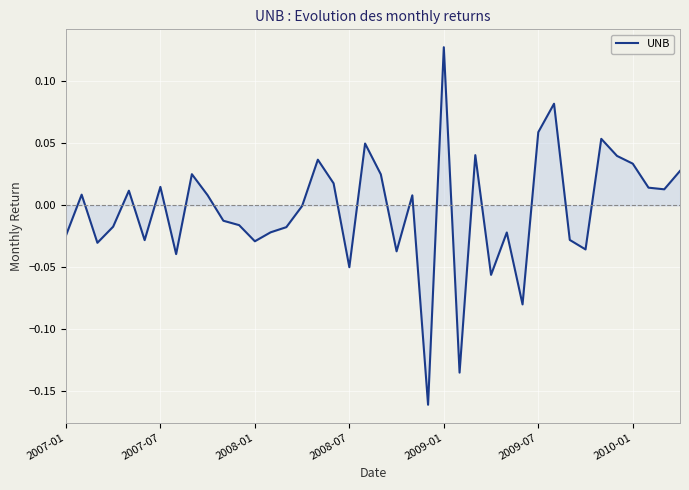

What is the difference between the maximum and minimum values?

0.3